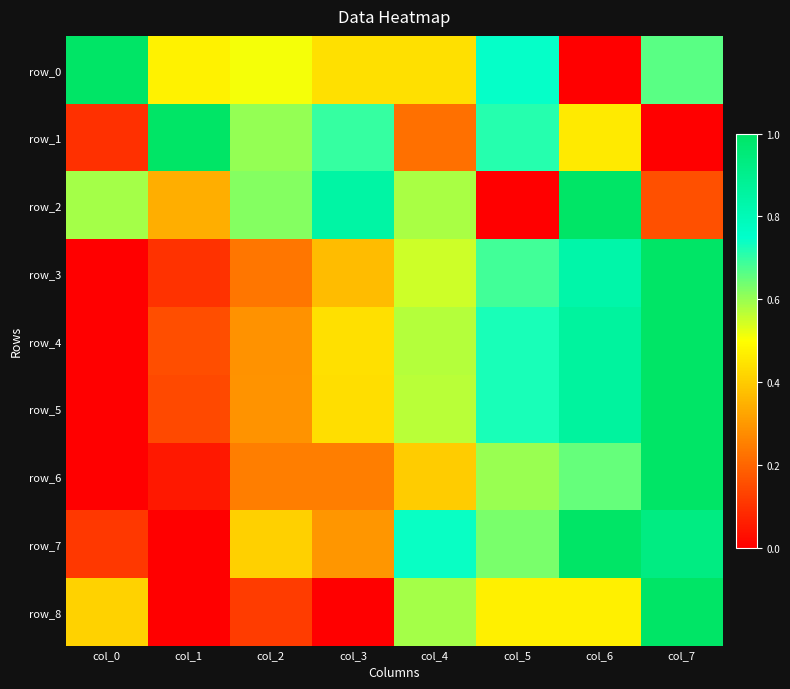

How many values in the row_4 series exceed 0?

7